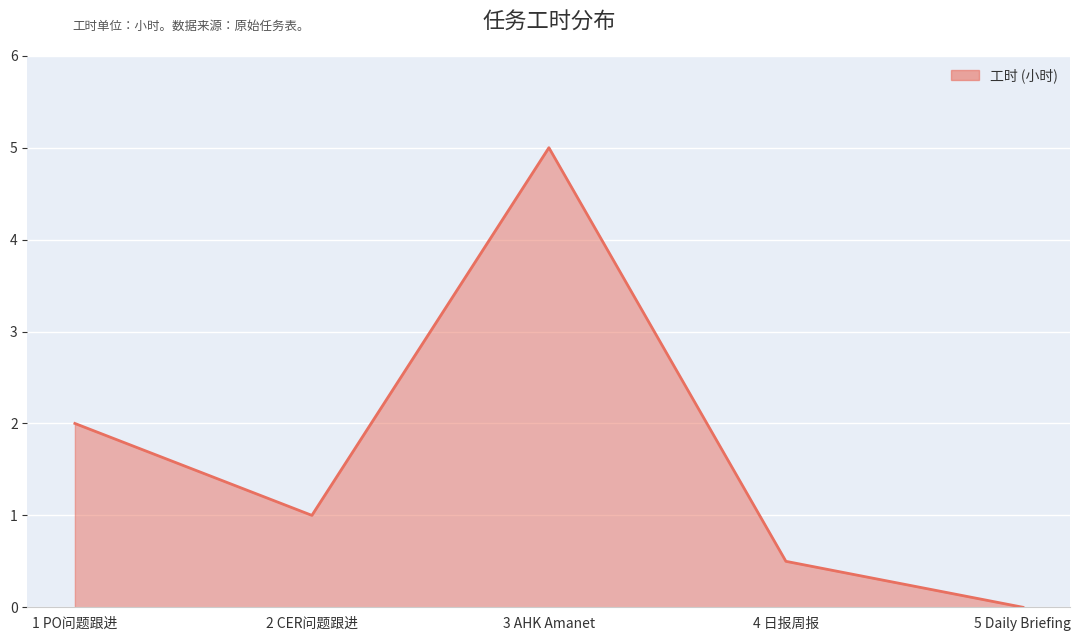

How many positive values are there?

4